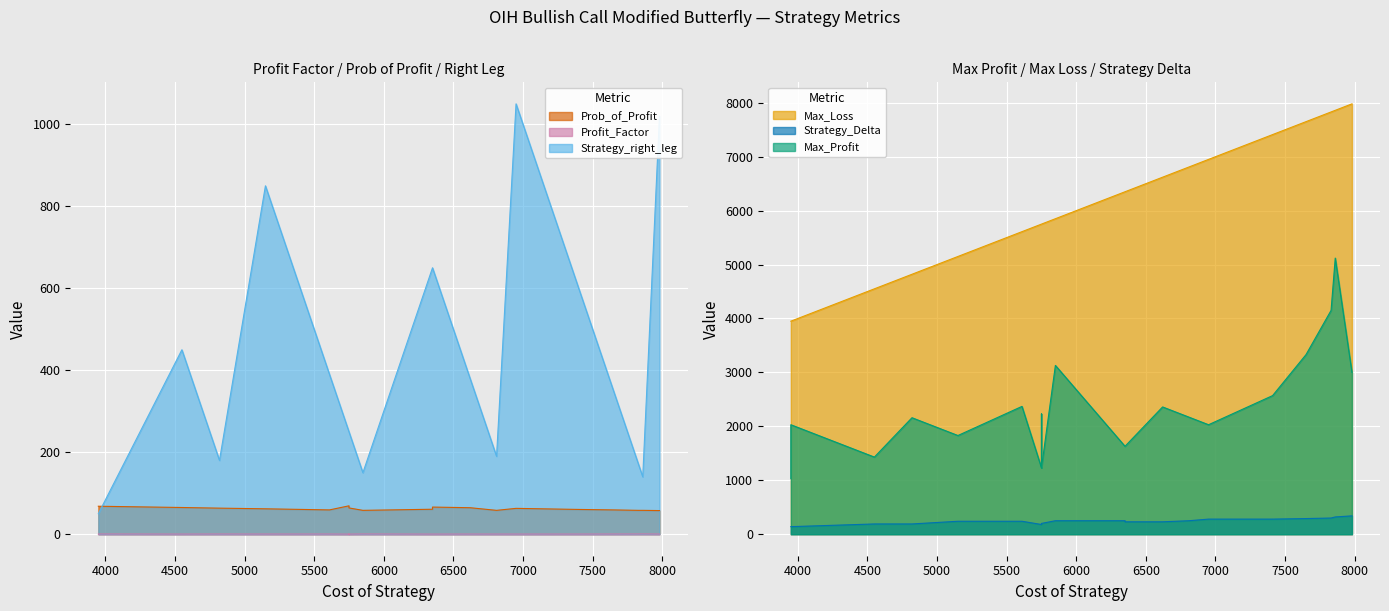

What is the difference between the highest and lowest values at 11?

6349.7